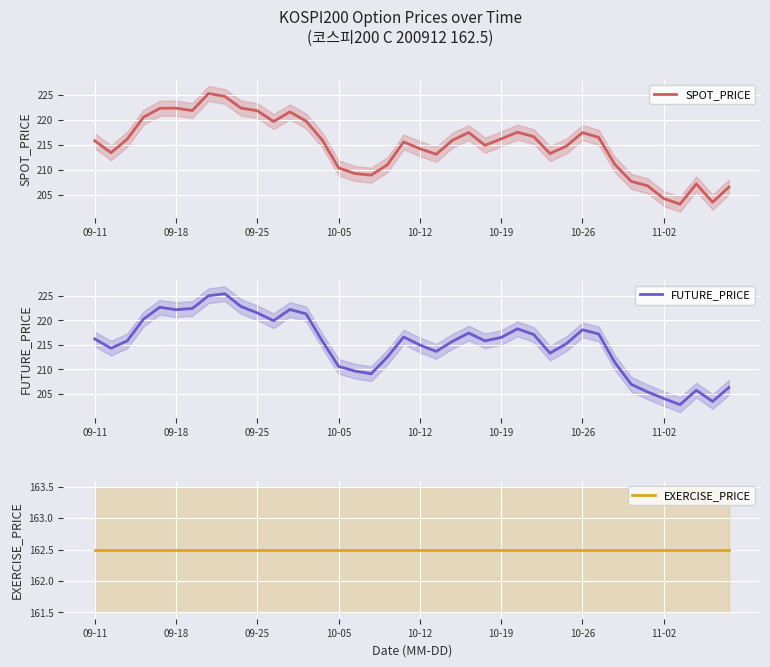

Is it true that FUTURE_PRICE equals 221.5 at 09-25?

True